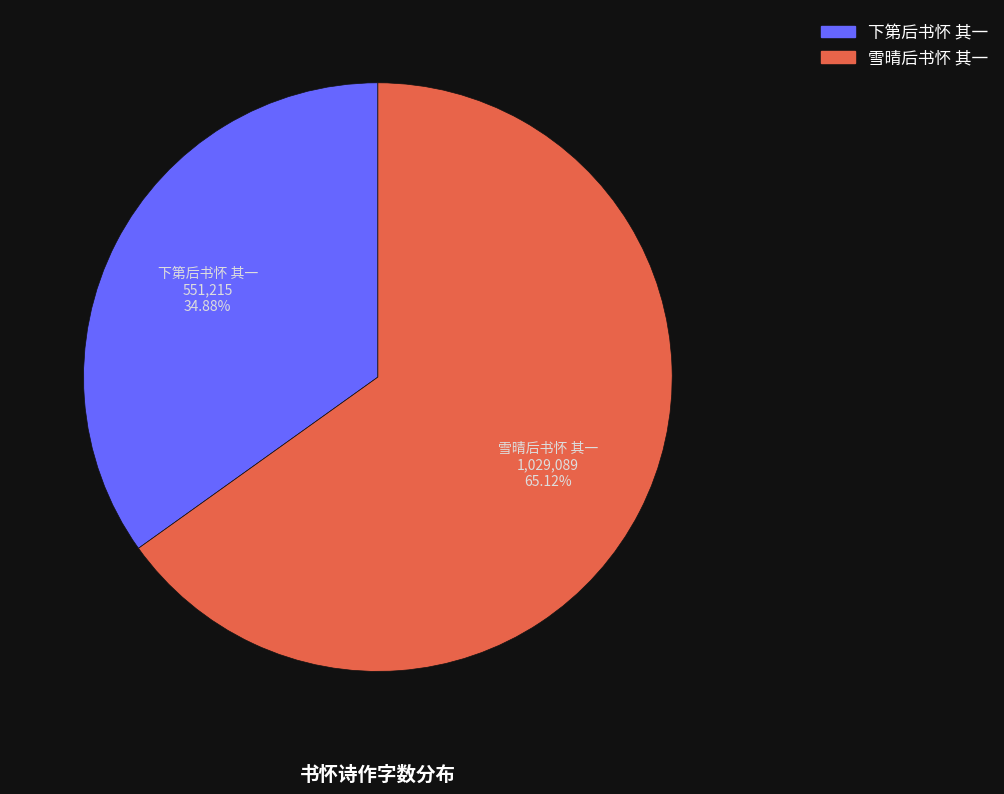

Combined, what portion of the pie is 雪晴后书怀 其一 and 下第后书怀 其一?

100.0%